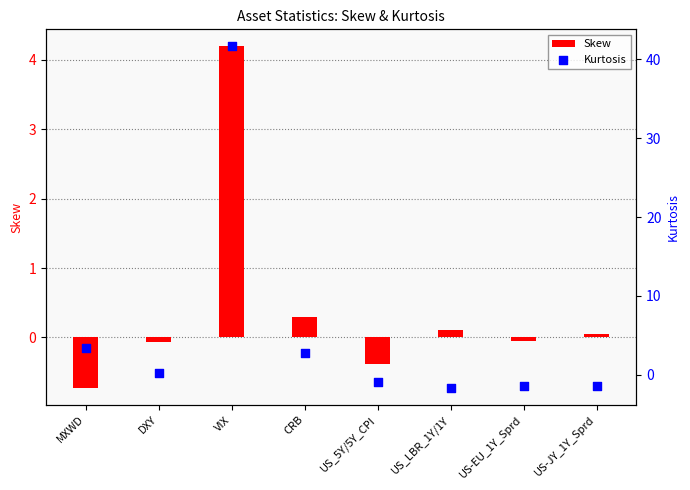

Which series reaches the maximum Y coordinate?

Kurtosis